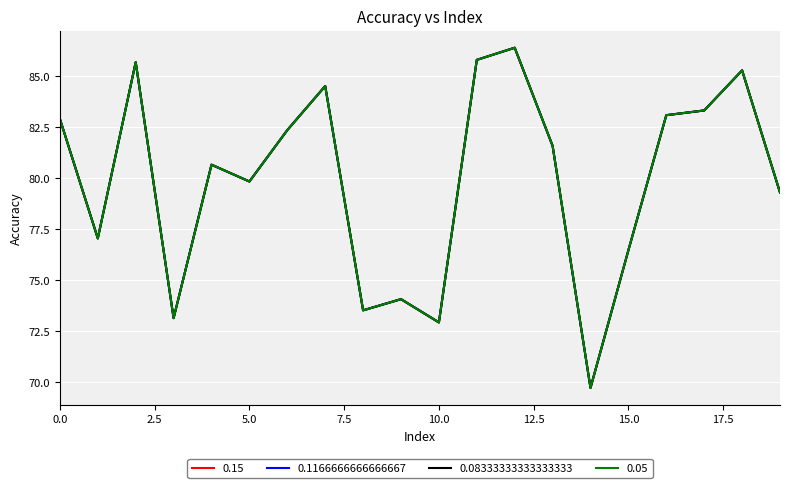

How many lines are shown in the chart?

4